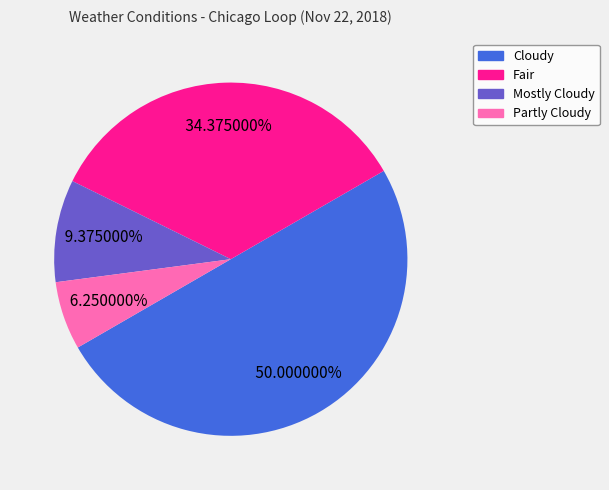

Does Fair account for over 50% of the chart?

No